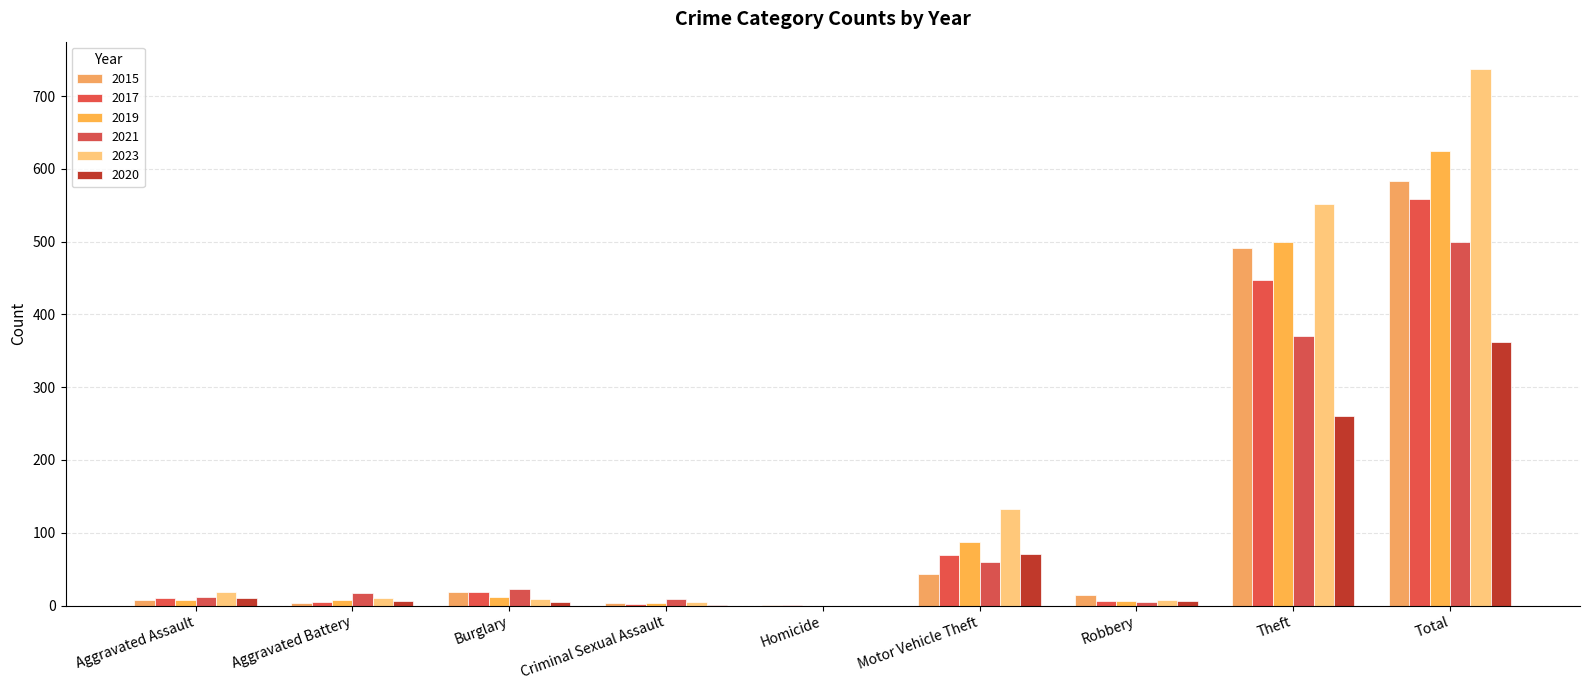

How many groups of bars are there?

9